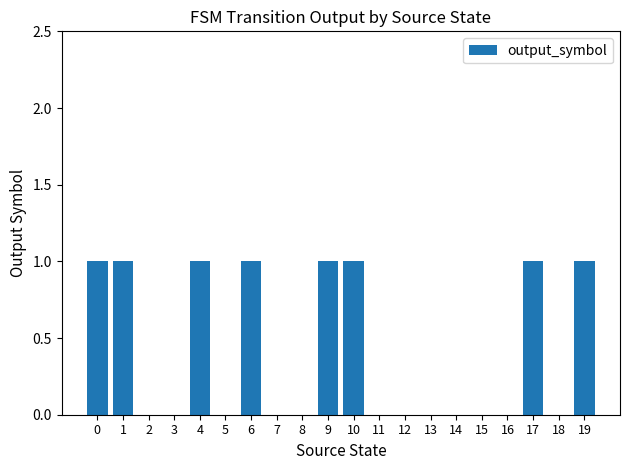

What is the sum of all values?

8